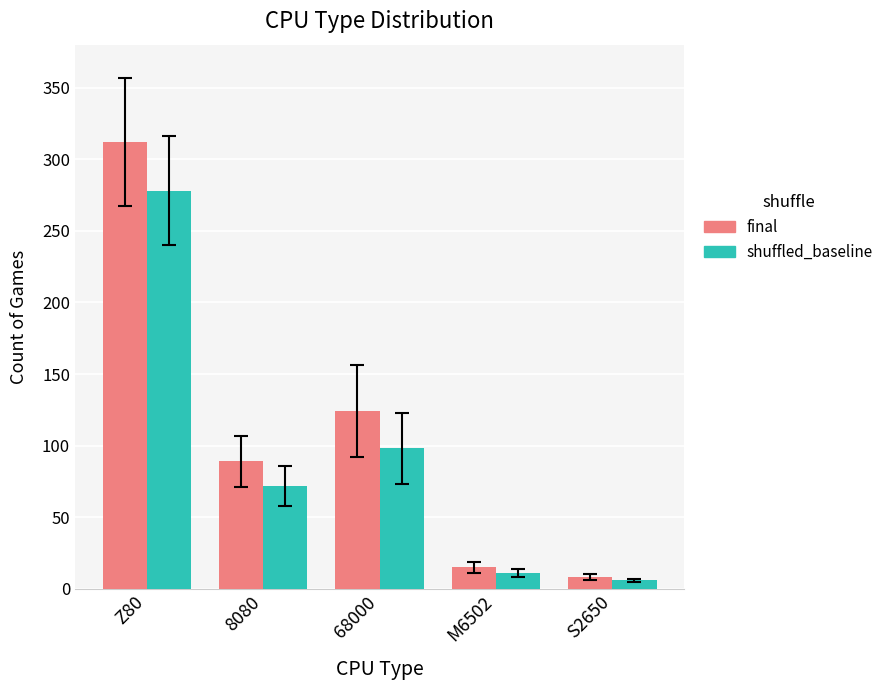

What position from the left is 68000?

3